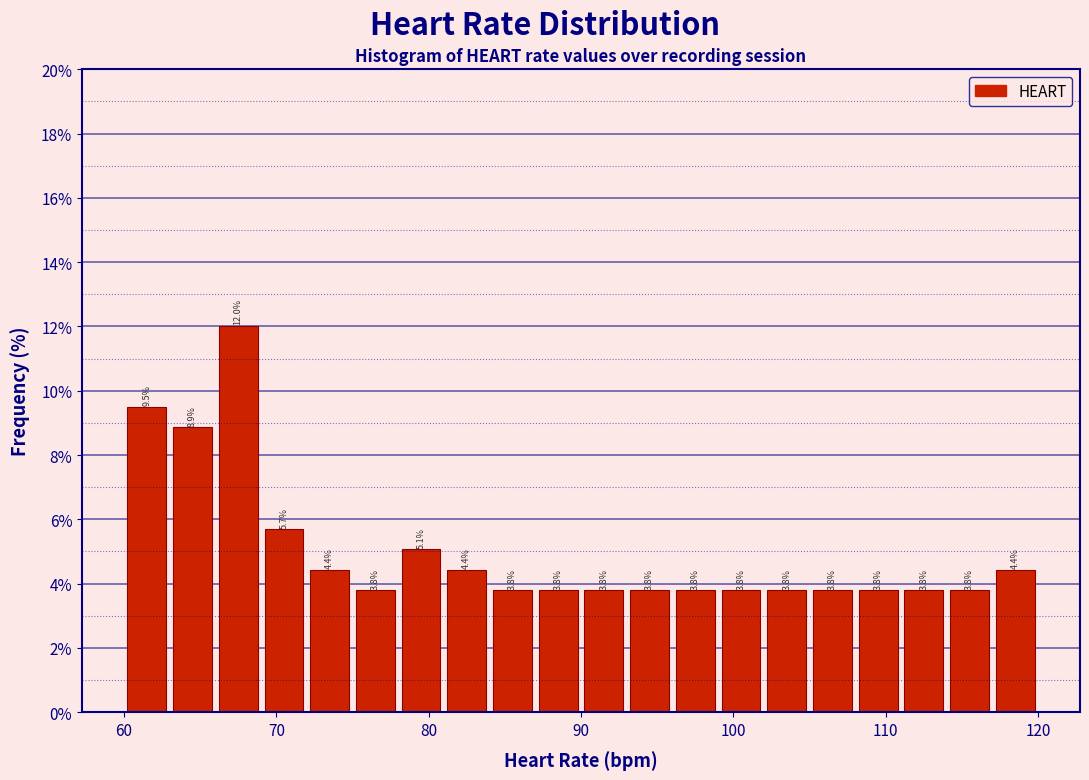

Read against the x-axis, roughly where is the centre of the tallest bar?

68